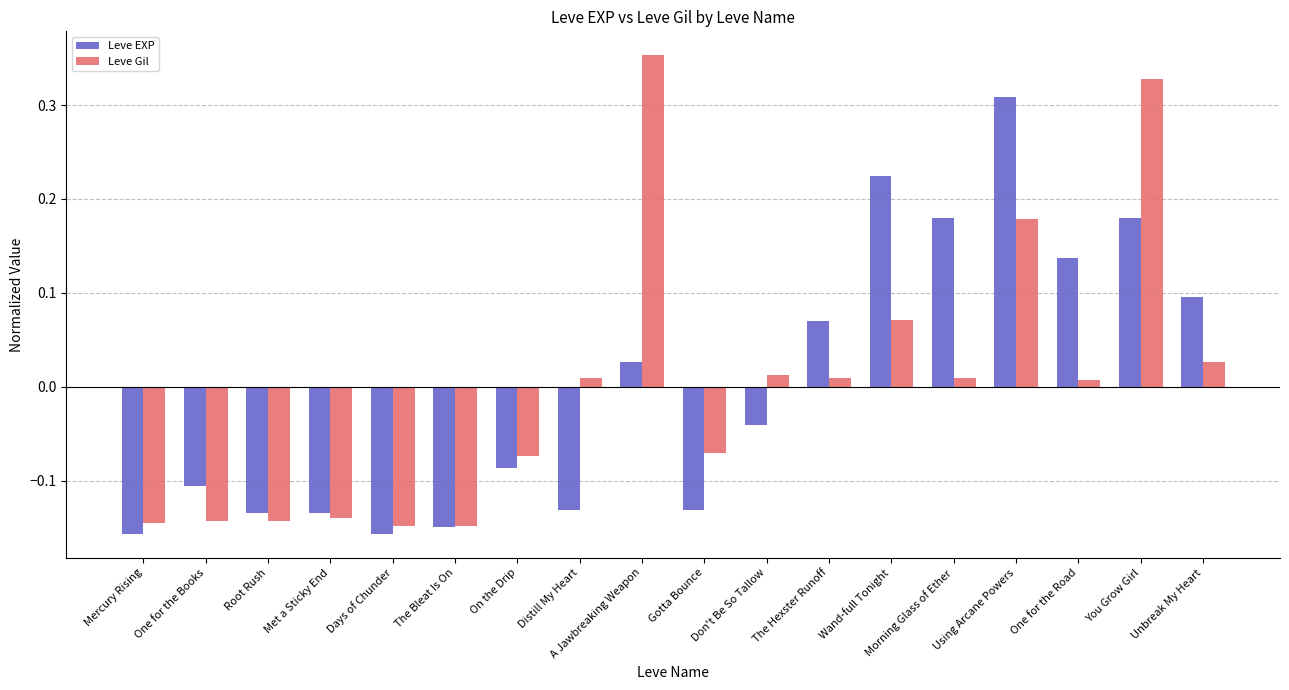

Where is Leve EXP nearest to the value 0?

A Jawbreaking Weapon